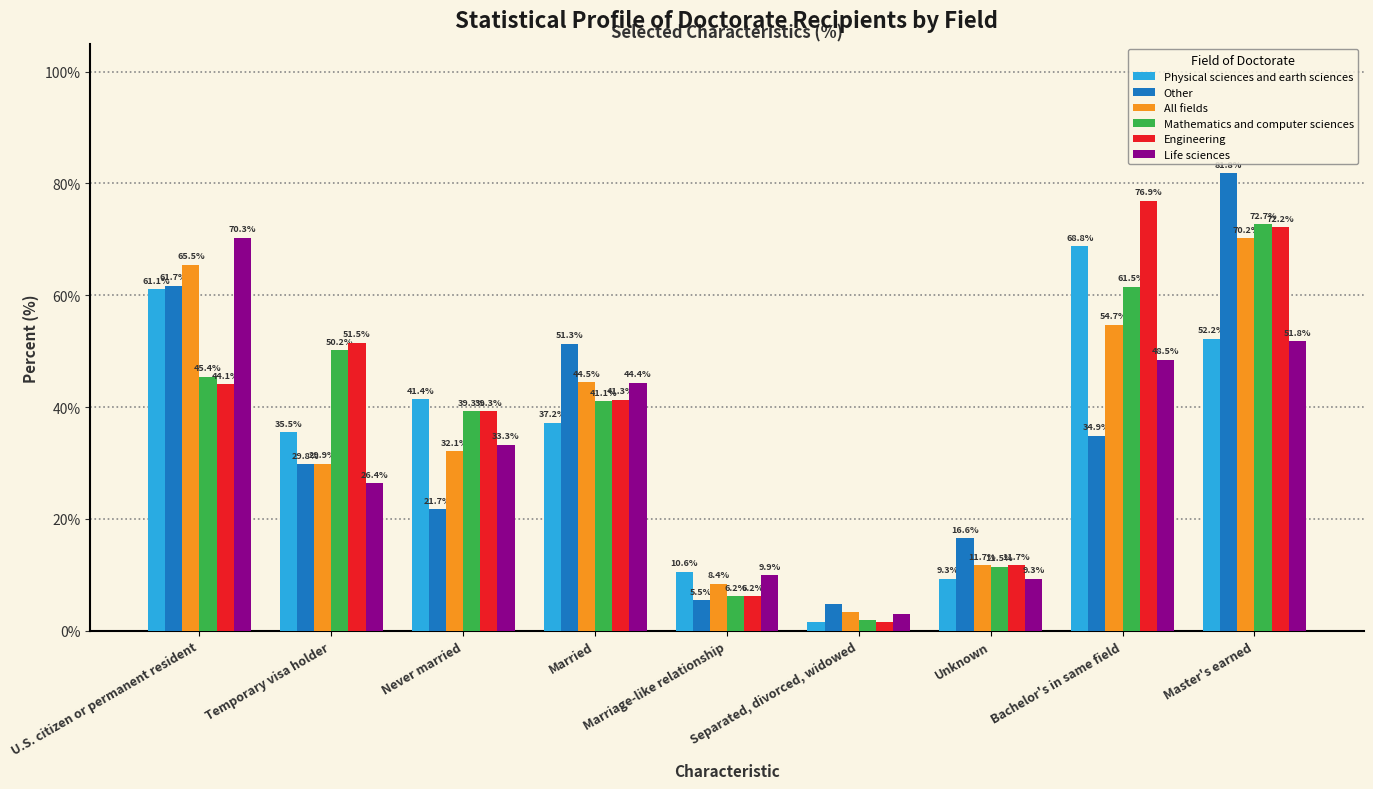

Which series has the largest range (max minus min)?

Other